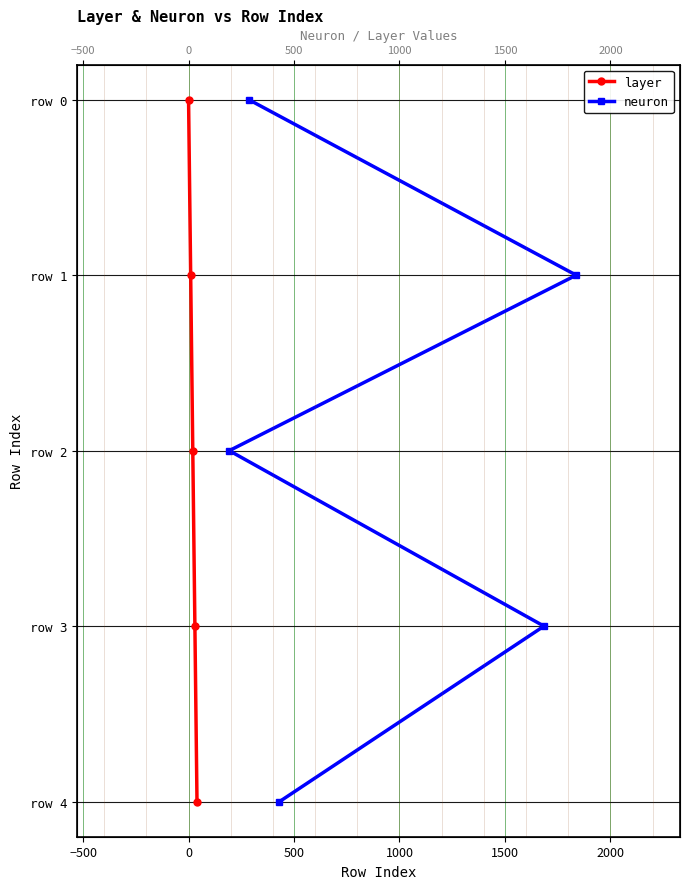

True or false: neuron and layer cross at least once.

False